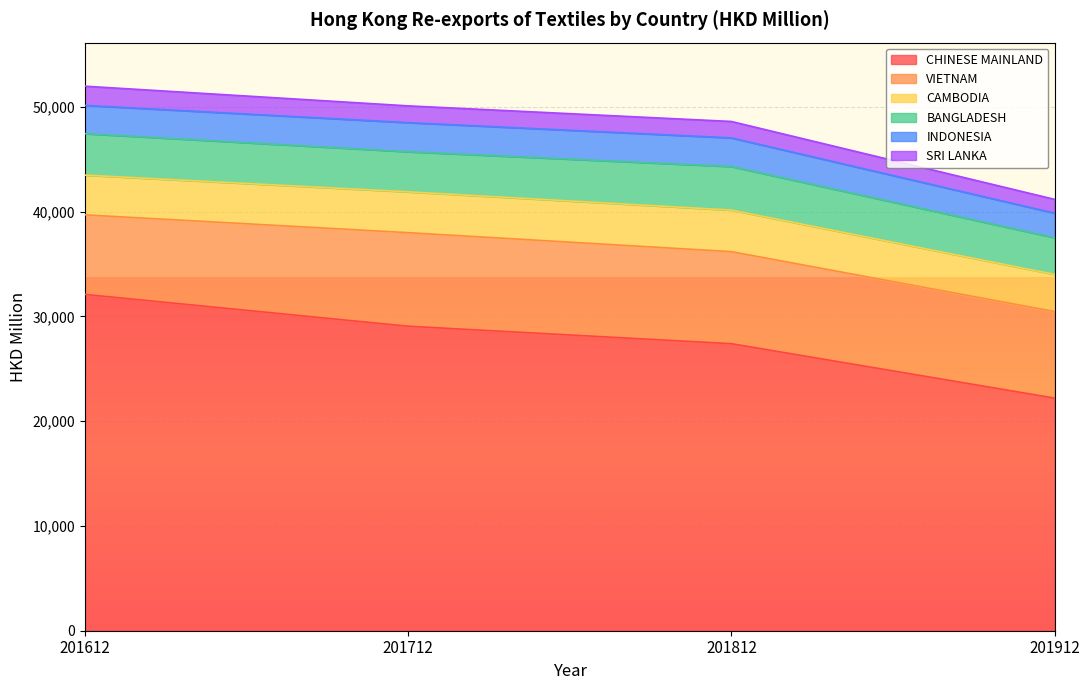

What is the approximate value of CHINESE MAINLAND at 201712?

29058.0